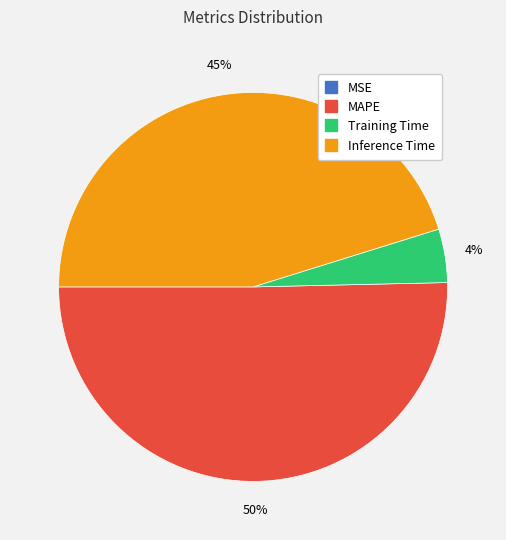

Is the sum of MAPE and Training Time greater than half?

Yes